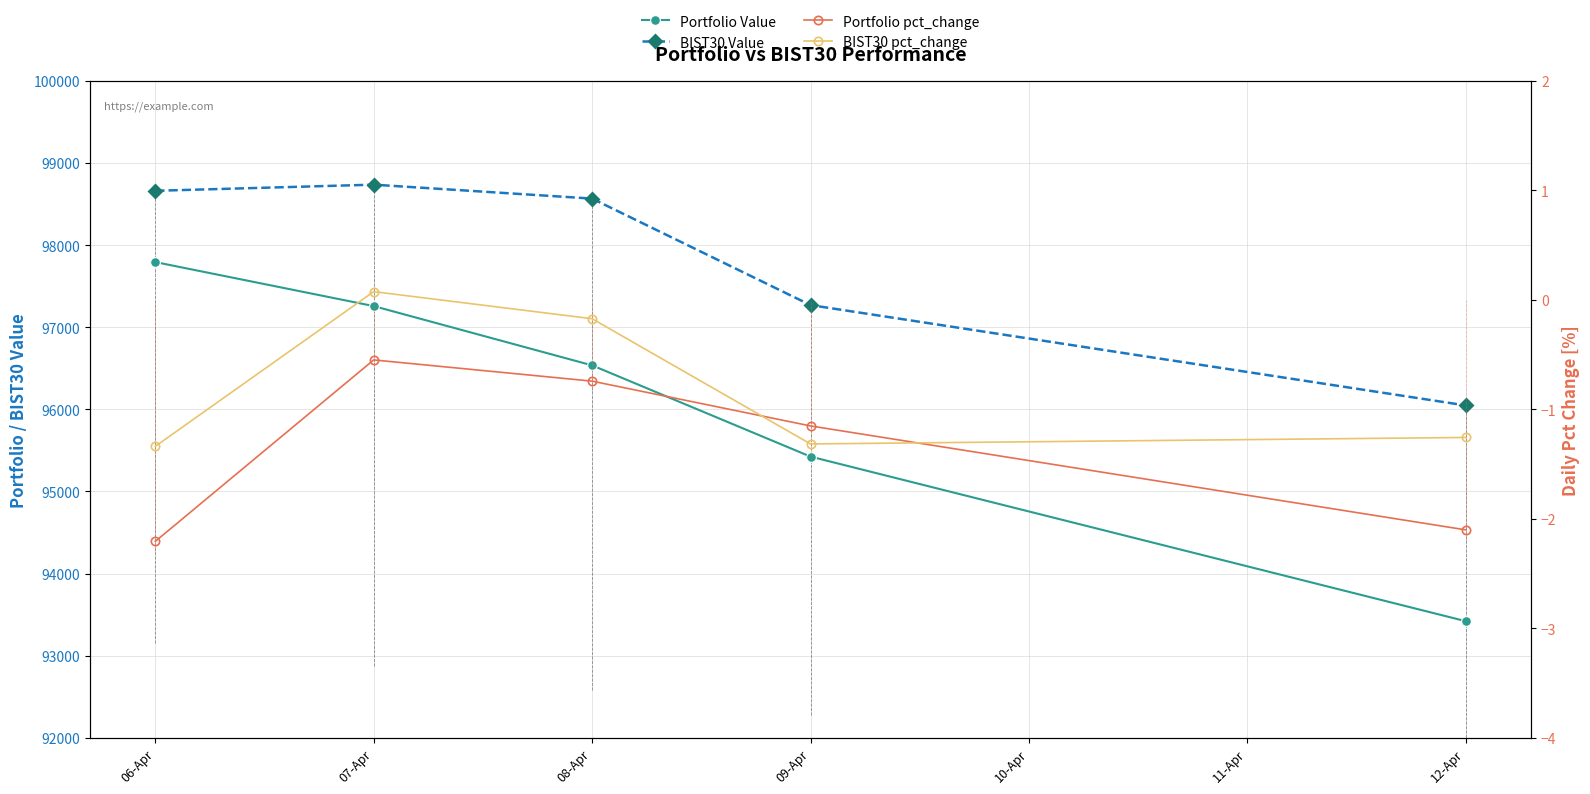

What is the value of the BIST30 Value point at the 3rd from the left?

98567.3